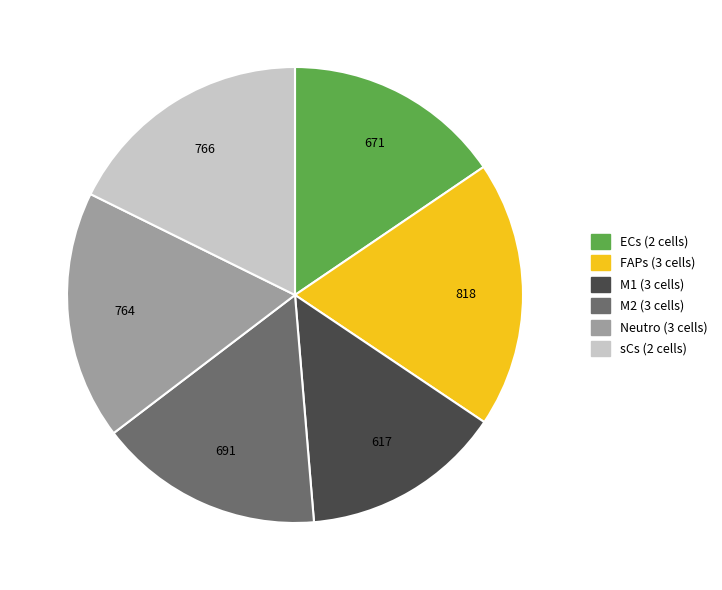

Which category has the smallest portion of the pie?

M1 (3 cells)